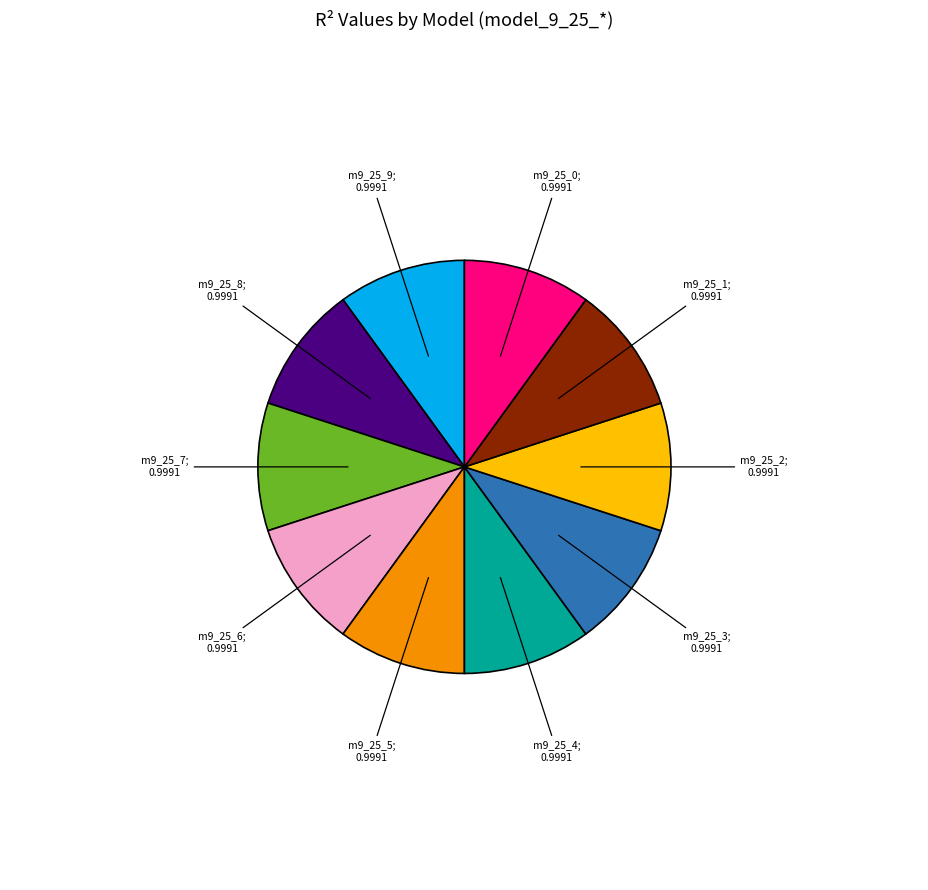

How many slices are in this pie chart?

10